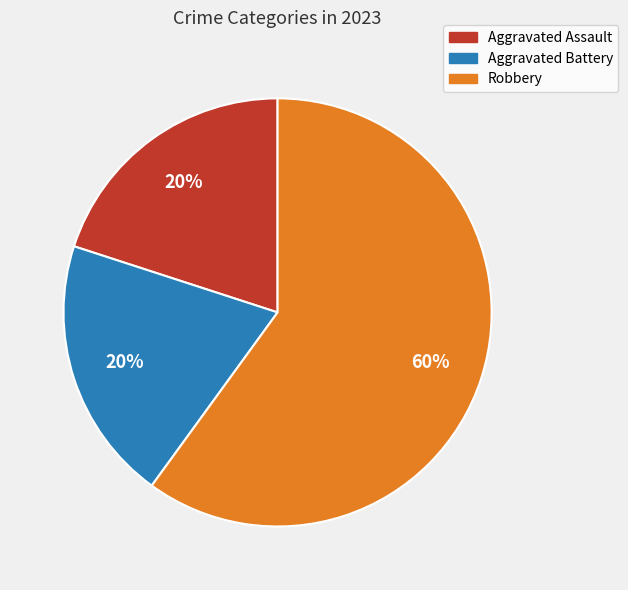

Is there any slice that represents more than half of the pie?

Yes